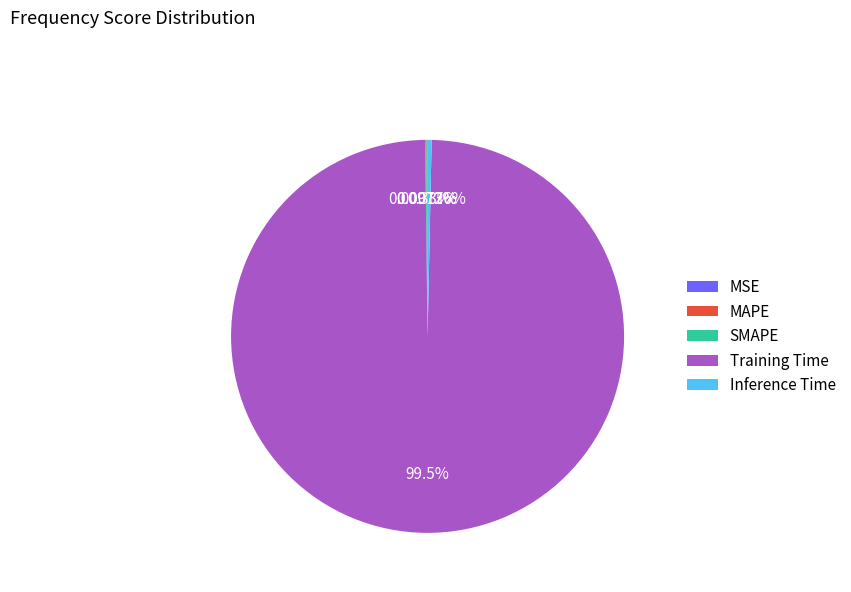

Do Inference Time and Training Time together represent more than half of the pie?

Yes